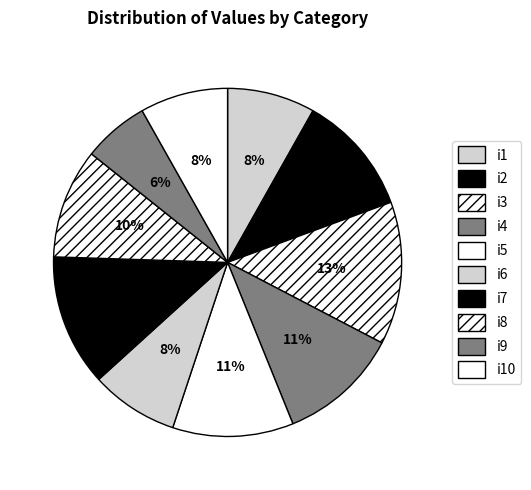

Combined, do i1 and i7 account for over 50%?

No